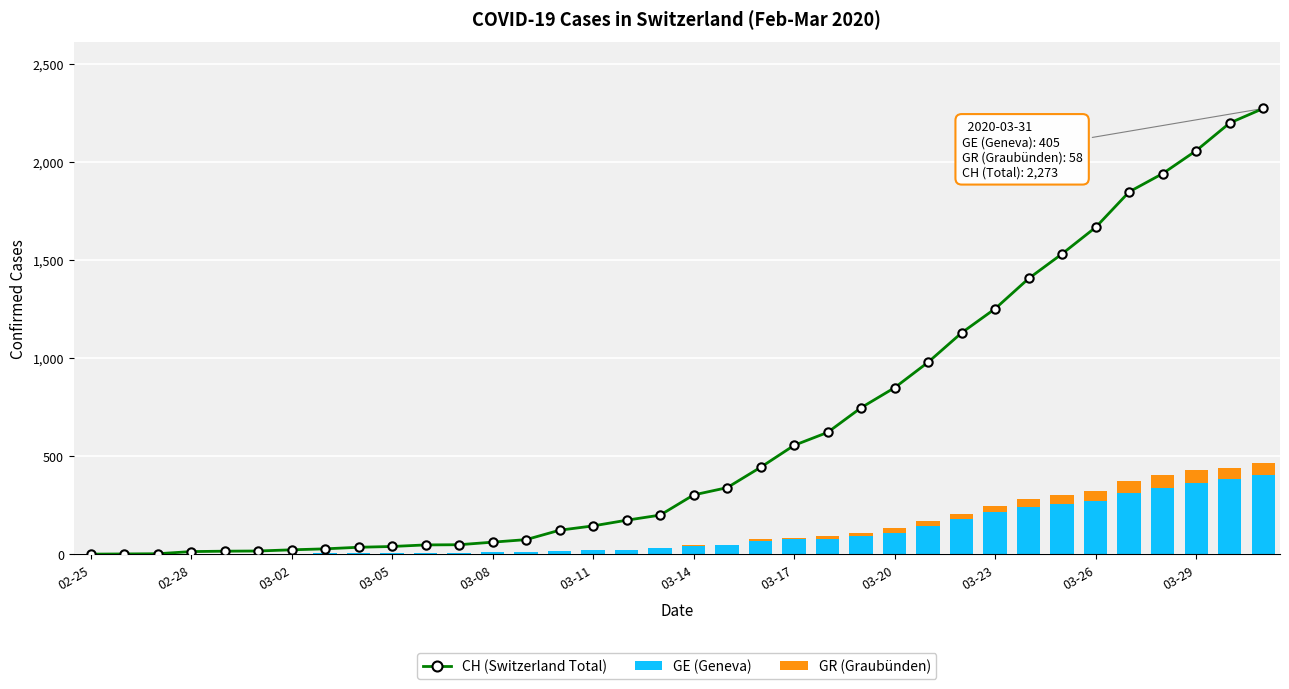

What is the sum of all GE (Geneva) values?

3775